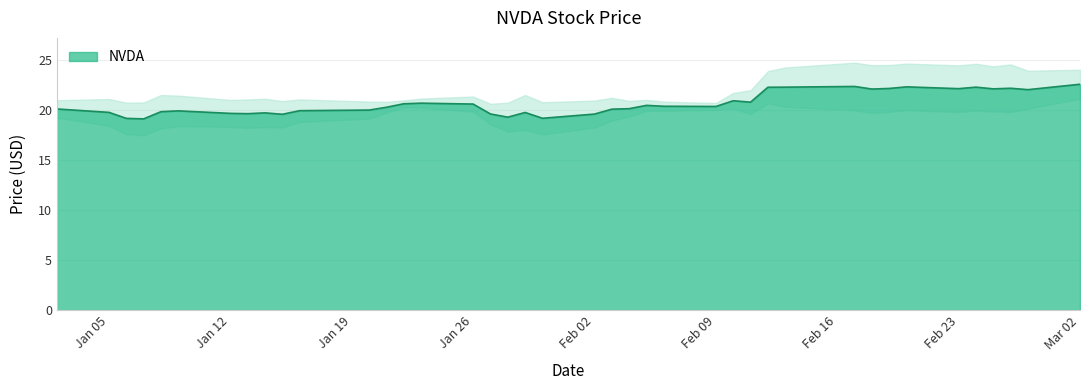

Count the number of categories in the chart.

40